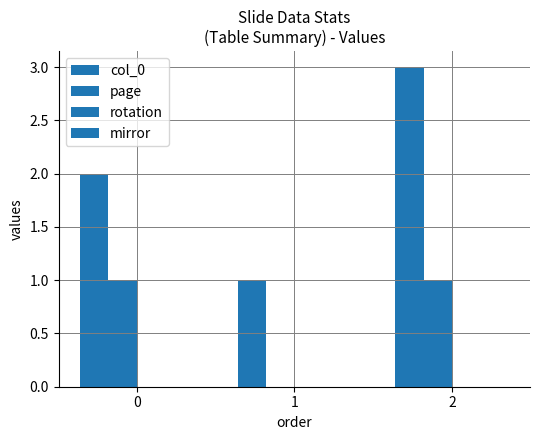

The col_0 series shows 5 at 3. True or false?

False